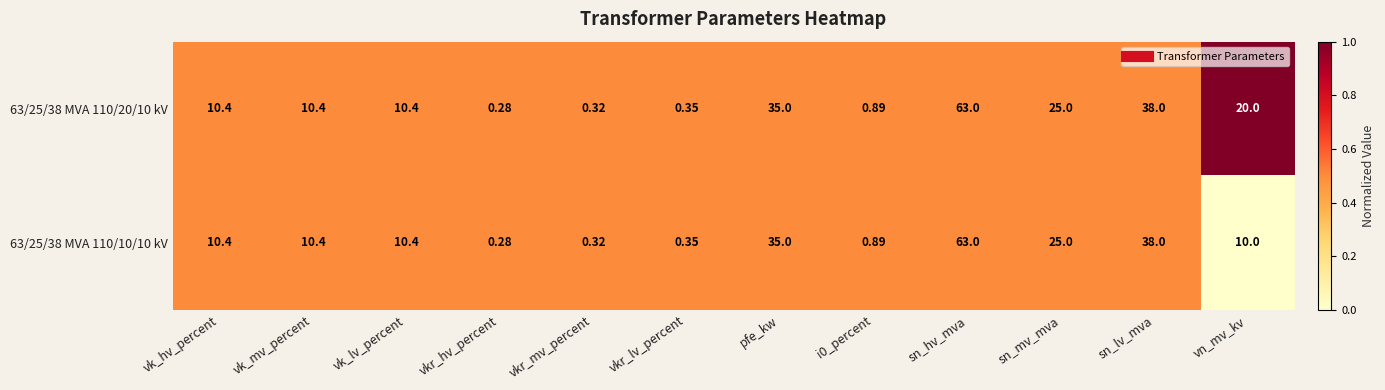

Which category has the lowest value in the 63/25/38 MVA 110/10/10 kV series?

vkr_hv_percent